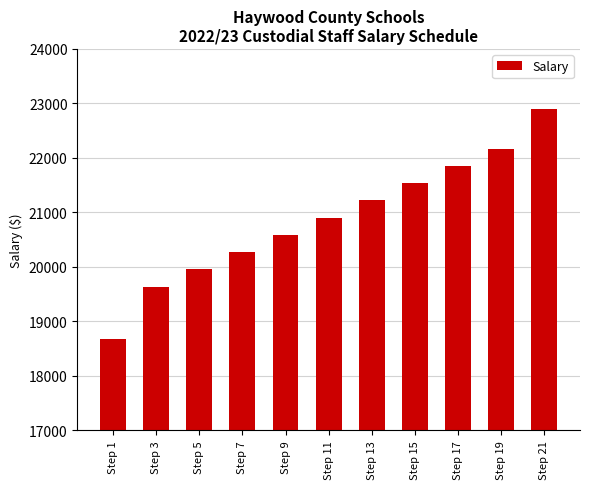

What is the maximum value shown in the chart?

22898.3